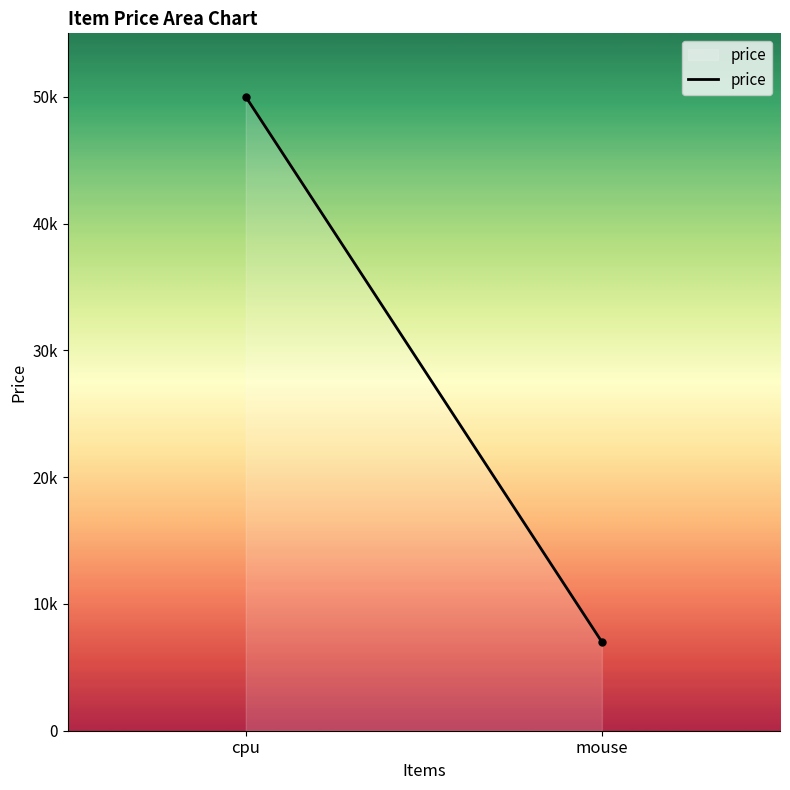

What is the value of the 1st point from the left?

50000